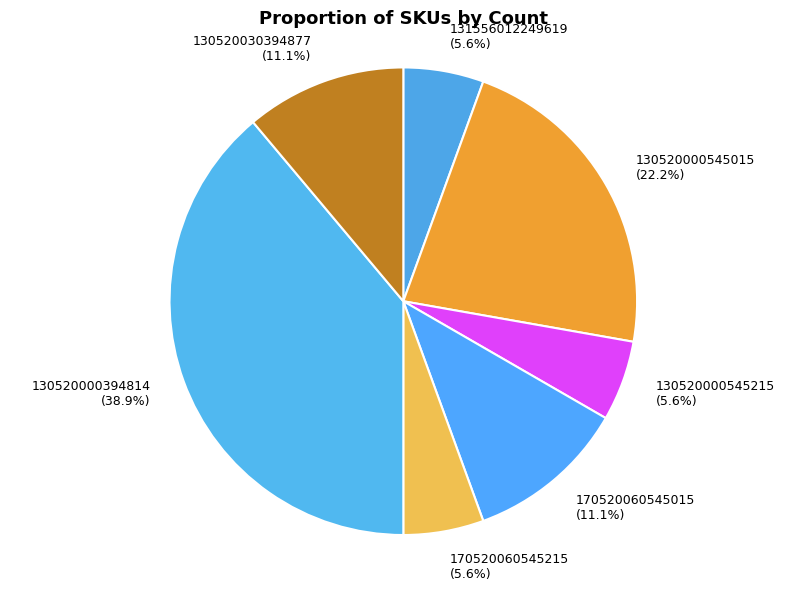

Does 130520000545215 represent more than half of the total?

No